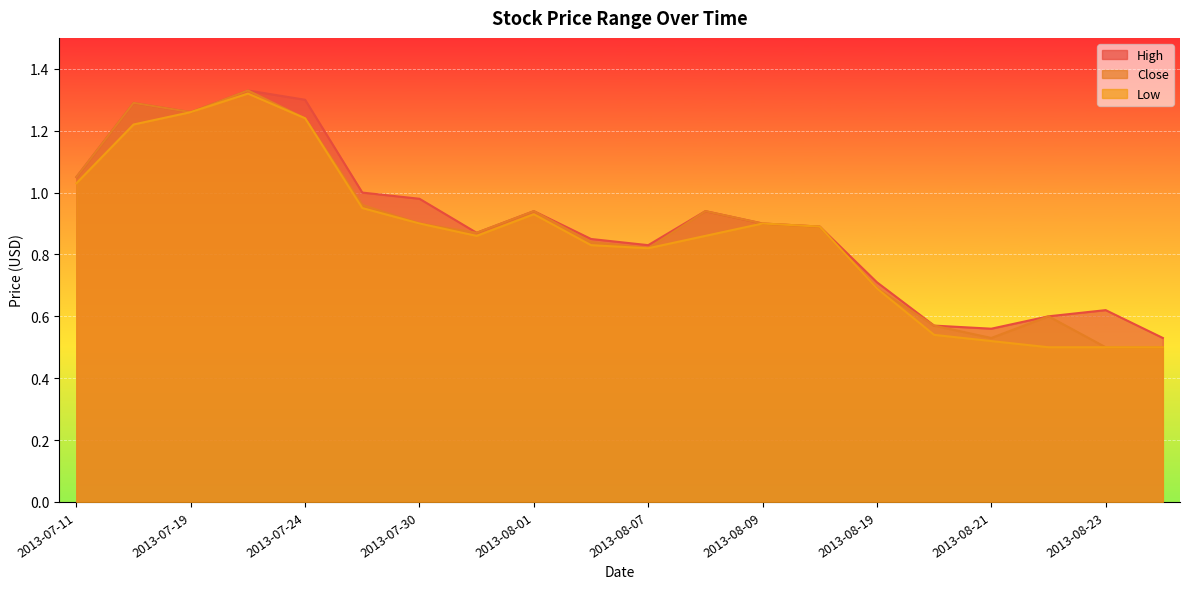

True or false: Close and High intersect in this chart.

False